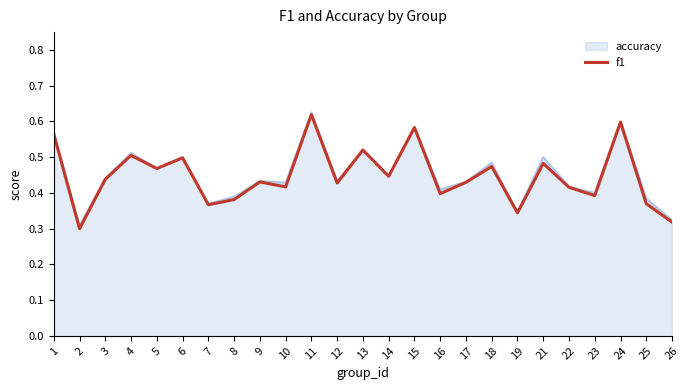

Is it true that accuracy equals 0.2 at 2?

False